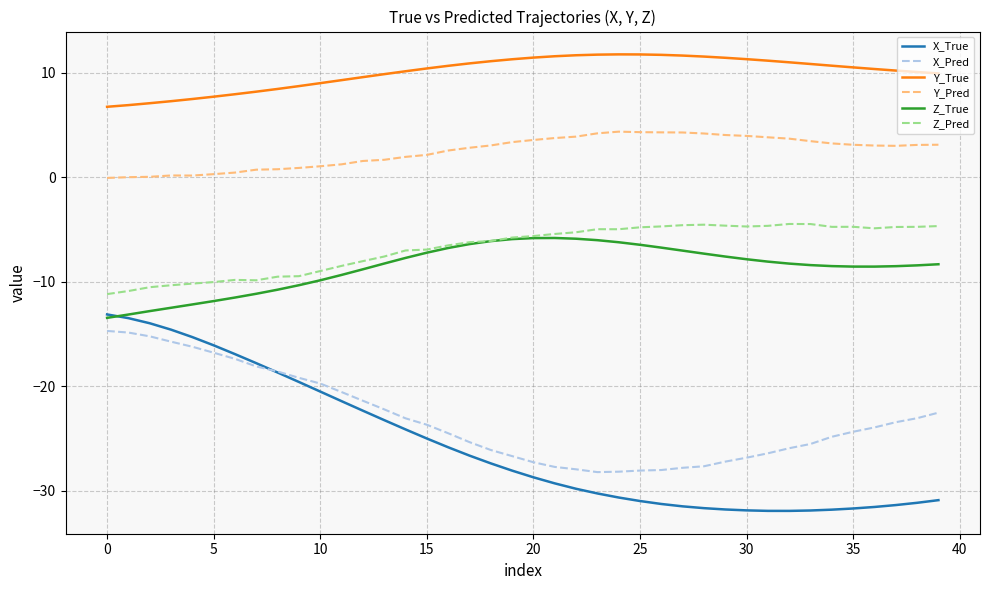

What is the highest value of the Y_True series?

11.7